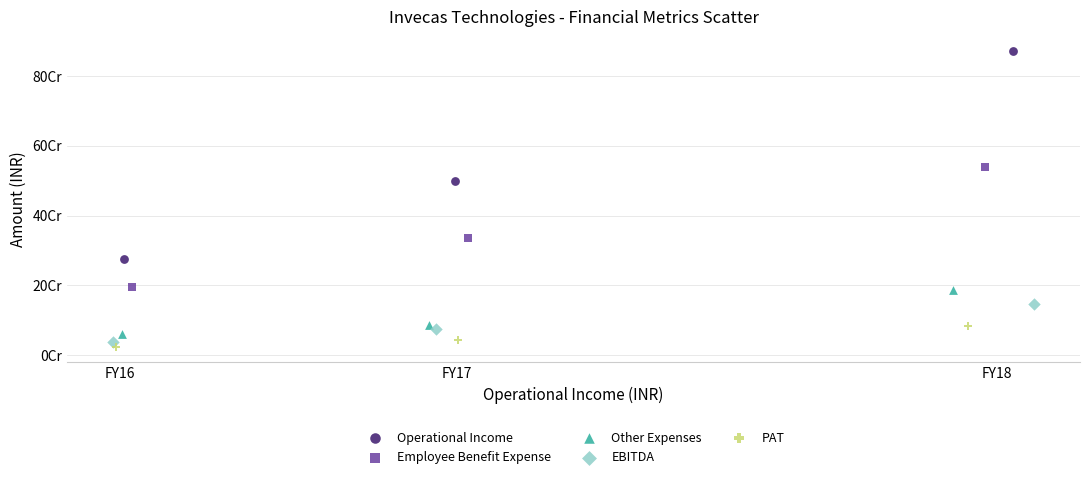

What are all the series names shown in the legend?

Operational Income, Employee Benefit Expense, Other Expenses, EBITDA, PAT